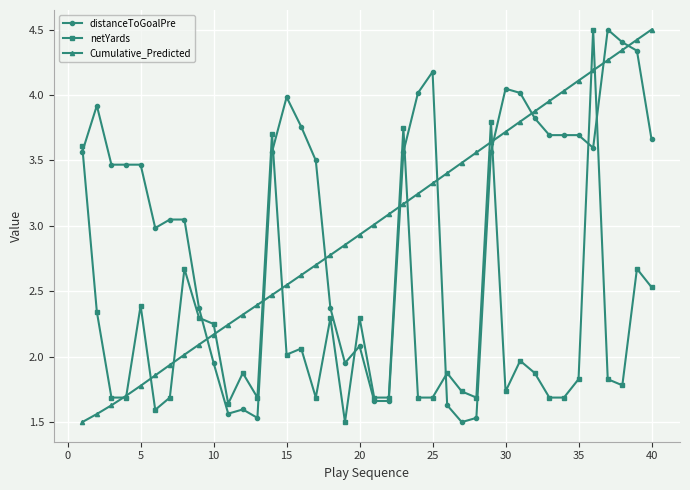

How many lines are shown in the chart?

3